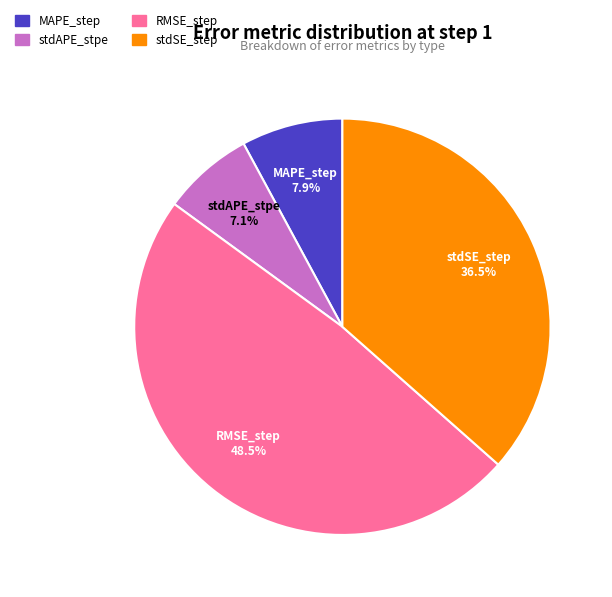

Which has a higher value, stdSE_step or MAPE_step?

stdSE_step